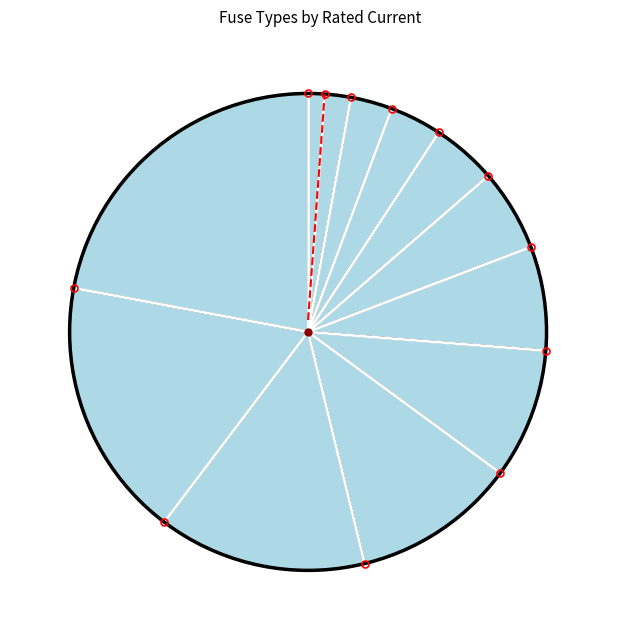

Rank the categories by value from lowest to highest.

HV 6.3A, HV 10A, HV 16A, HV 20A, HV 25A, HV 31.5A, HV 40A, HV 50A, HV 63A, HV 80A, HV 100A, HV 125A